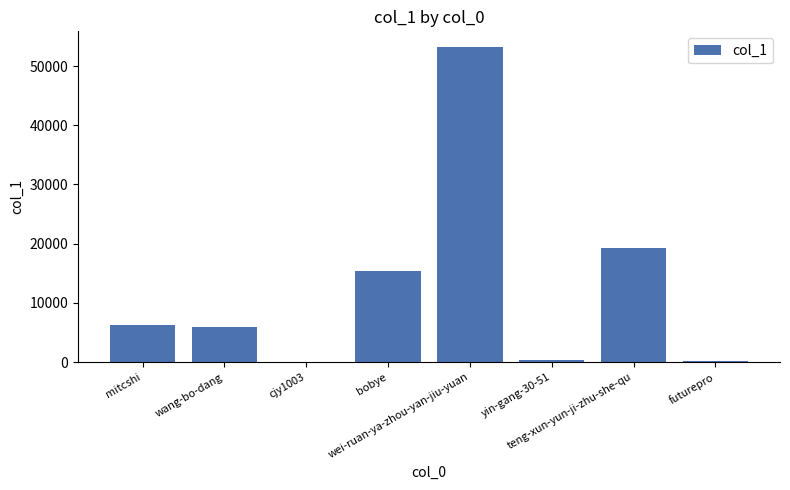

The value at cjy1003 is 49. True or false?

False